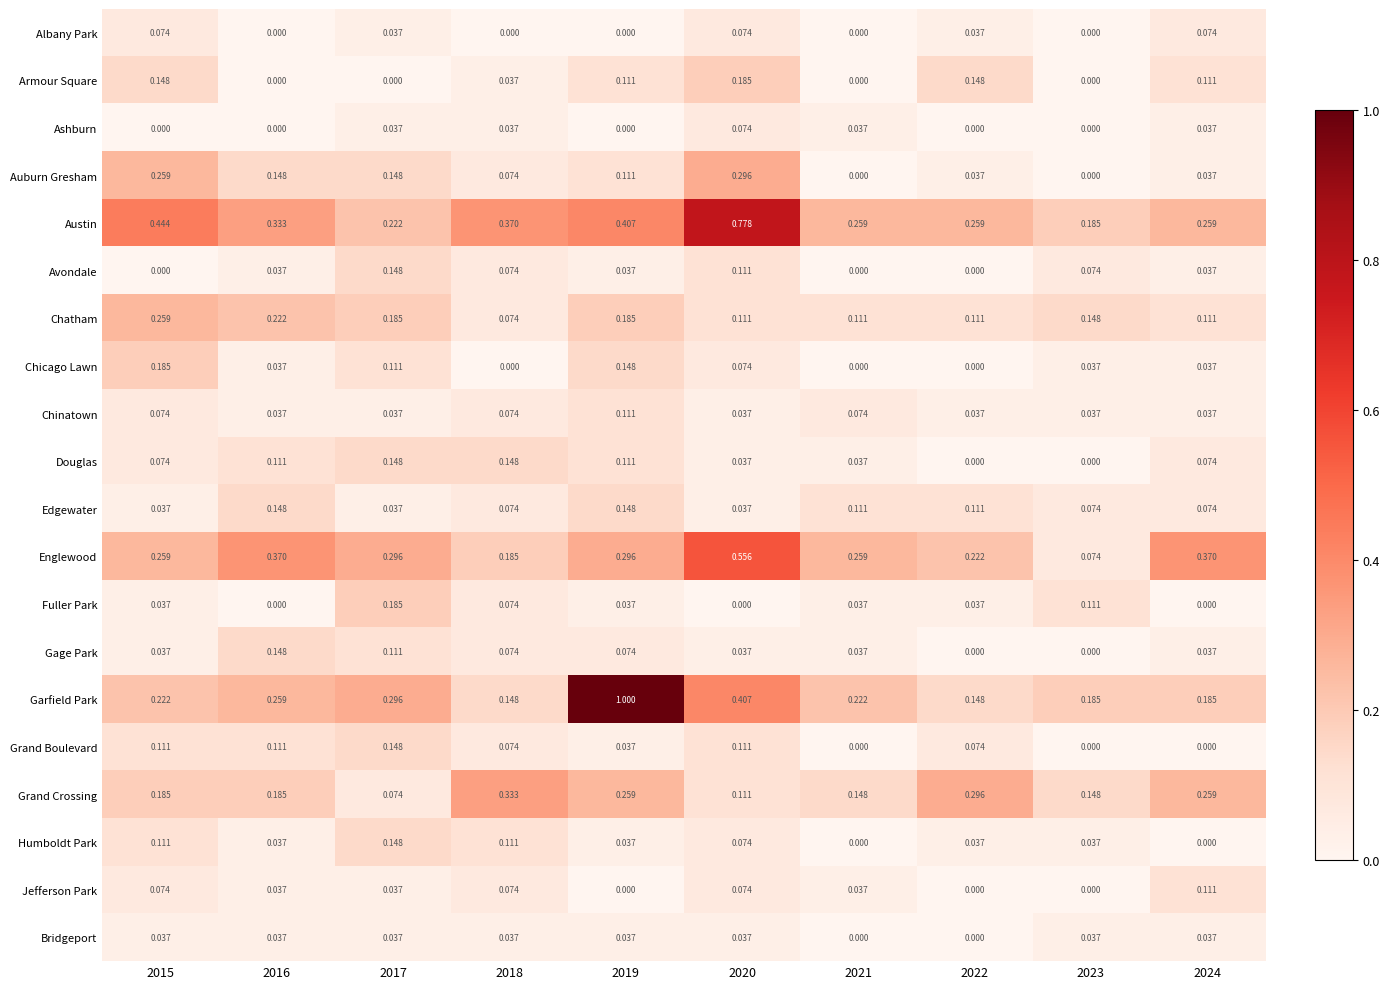

Which series has the widest spread of values?

Garfield Park